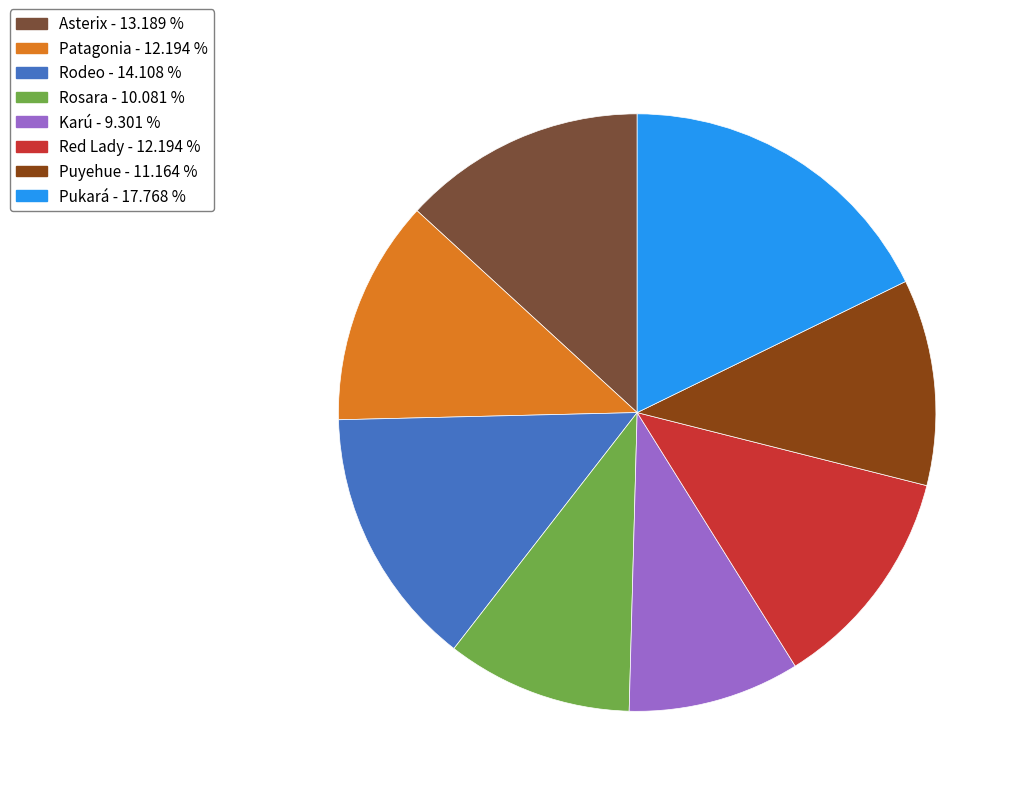

What is the smallest slice in the pie chart?

Karú